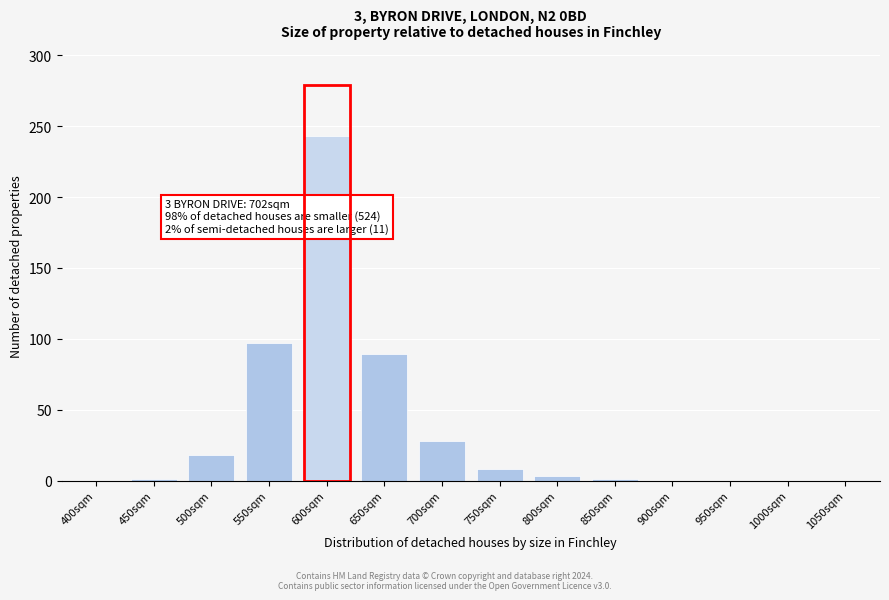

Where is the data nearest to the value 121?

550sqm